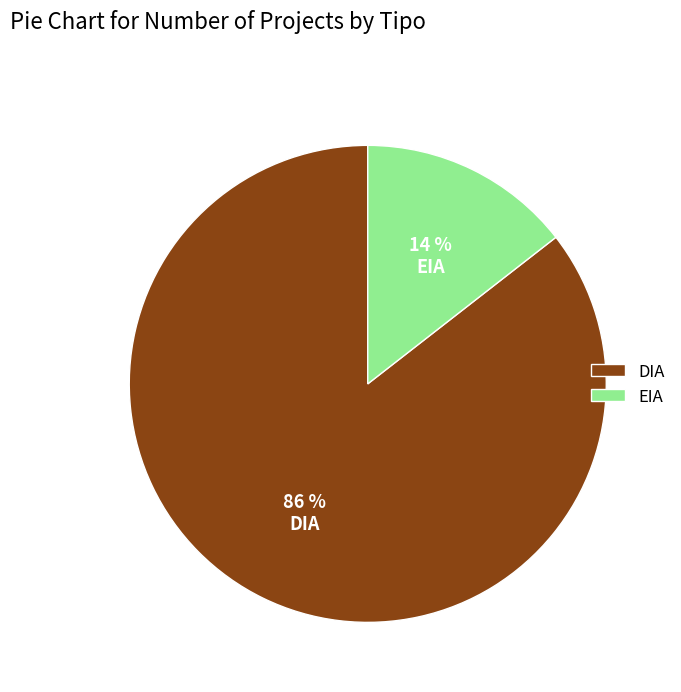

To the nearest percent, what is the combined percentage of DIA and EIA?

100%